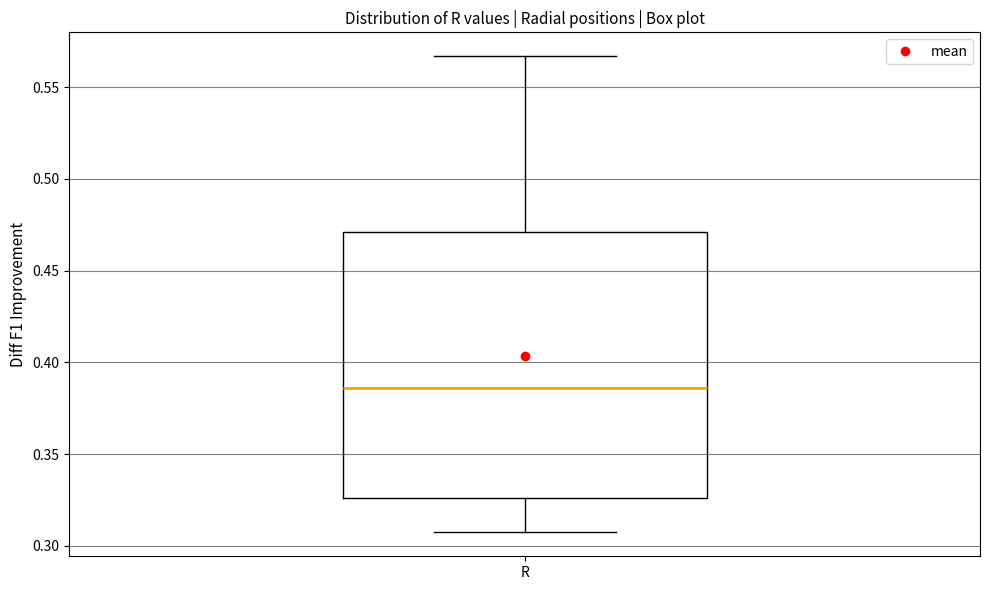

Read this box plot against the y-axis: the position of the median line, the range covered by the box, and the ends of both whiskers. The values are not printed on the chart, so give them approximately, as read against the axis.

median 0.385, box 0.325 to 0.470, whiskers 0.305 to 0.565